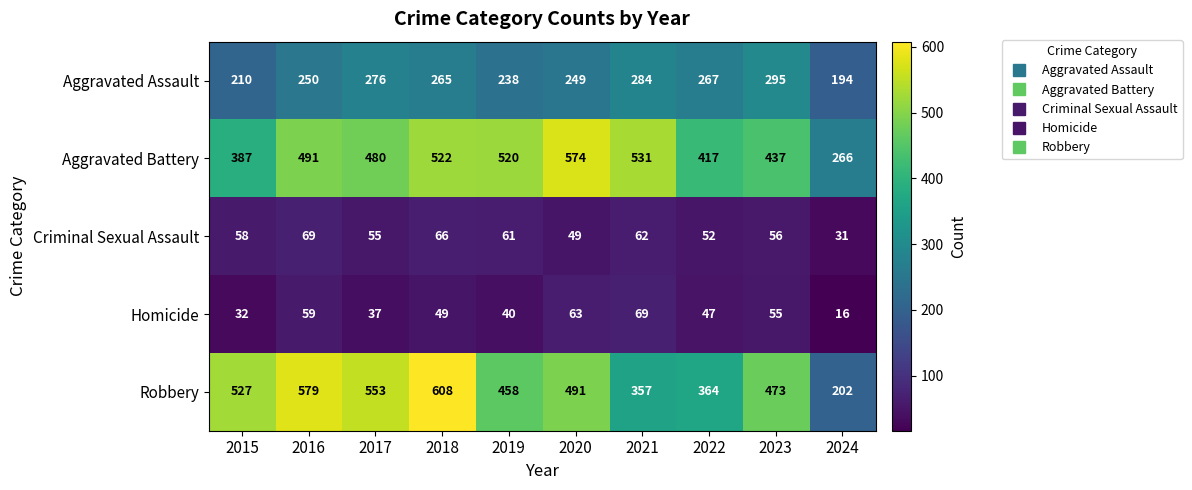

True or false: Robbery has a value of 315 at 2024.

False